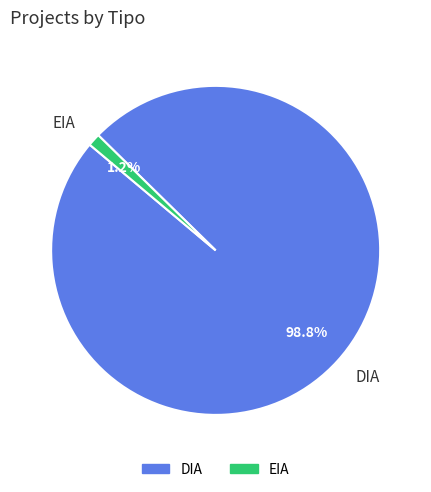

How much of the chart is everything except EIA?

98.8%